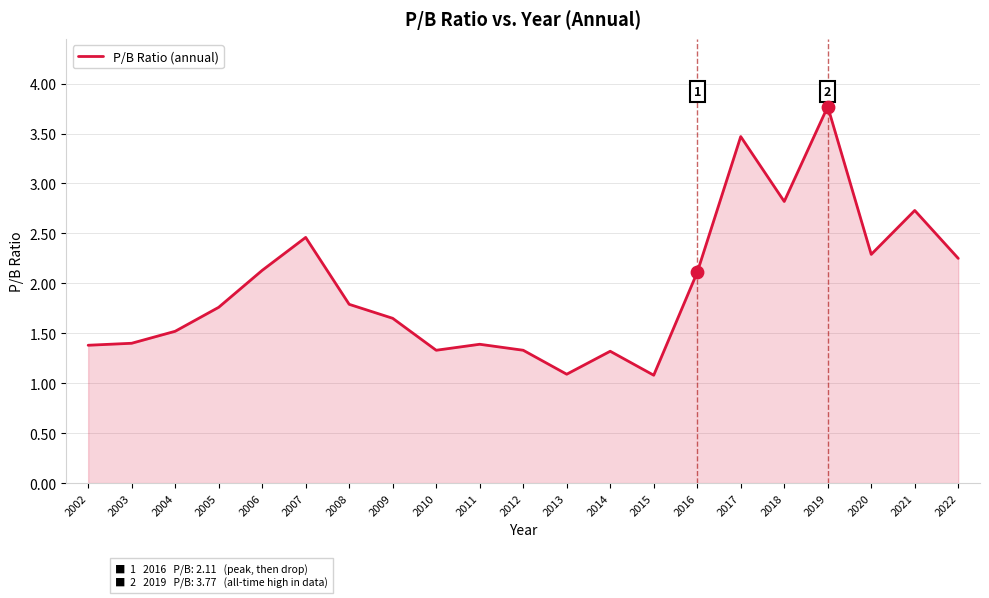

Approximately how many times larger is the value at 2009 compared to 2017?

0.5